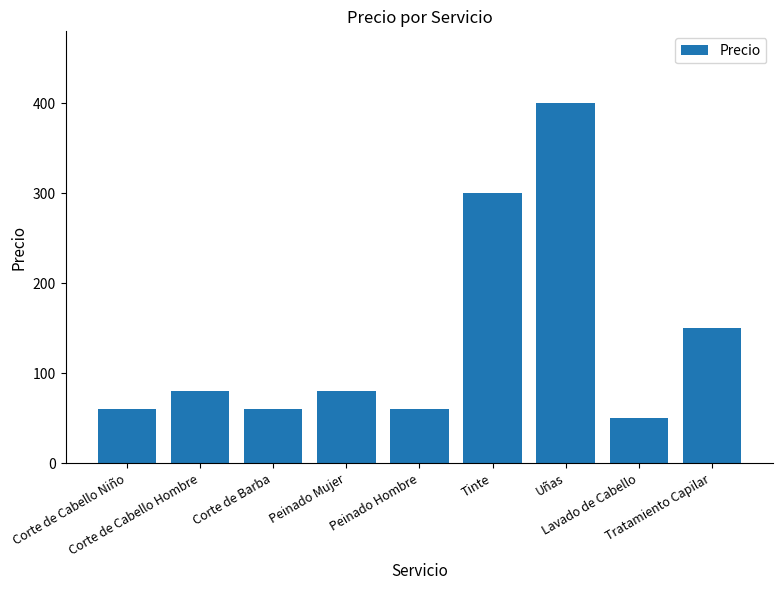

Reading left to right, list all the values displayed in this chart.

Corte de Cabello Niño=60	Corte de Cabello Hombre=80	Corte de Barba=60	Peinado Mujer=80	Peinado Hombre=60	Tinte=300	Uñas=400	Lavado de Cabello=50	Tratamiento Capilar=150